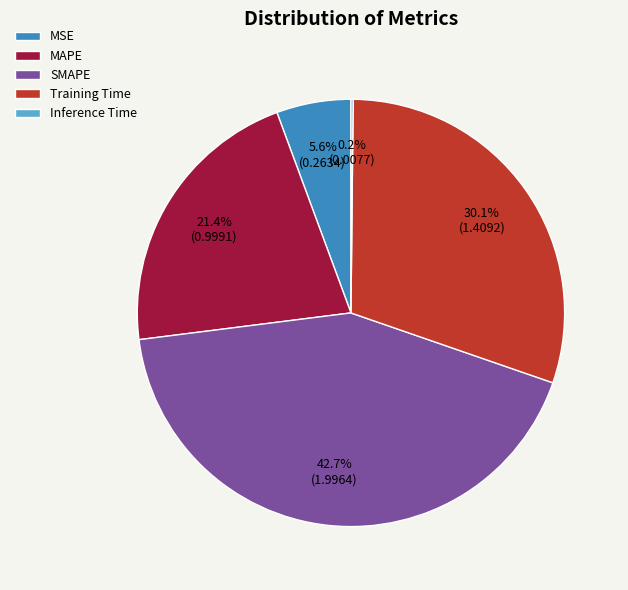

Does any single category account for the majority?

No